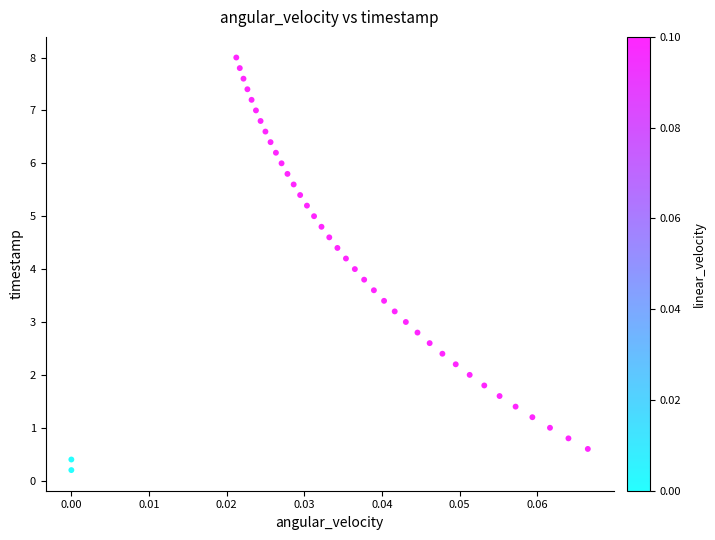

What is the range of Y values (max minus min)?

7.8